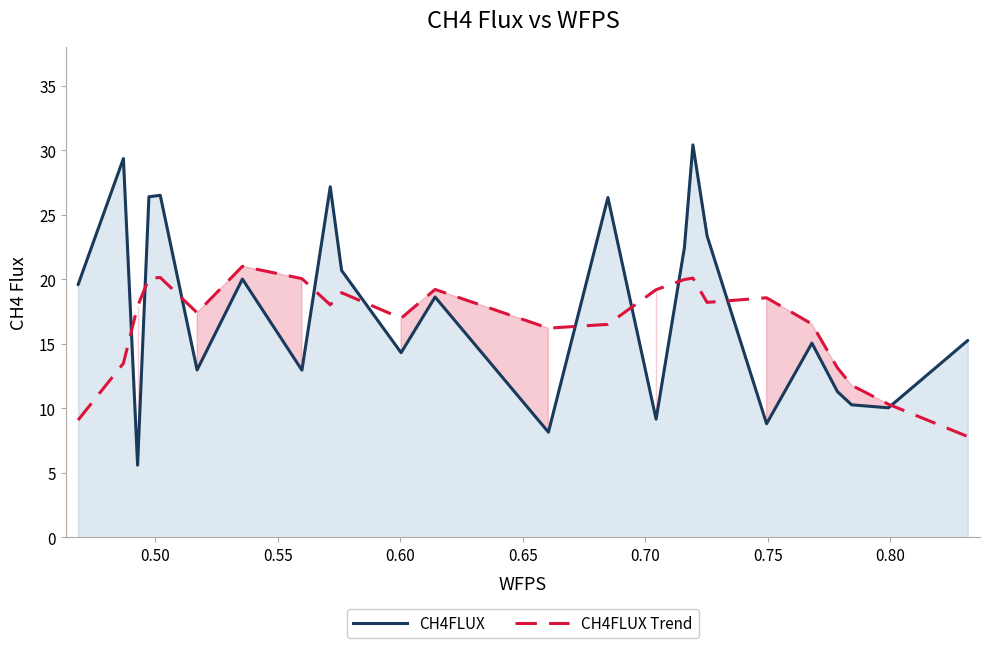

The CH4FLUX Trend series shows 24.0 at 12. True or false?

False